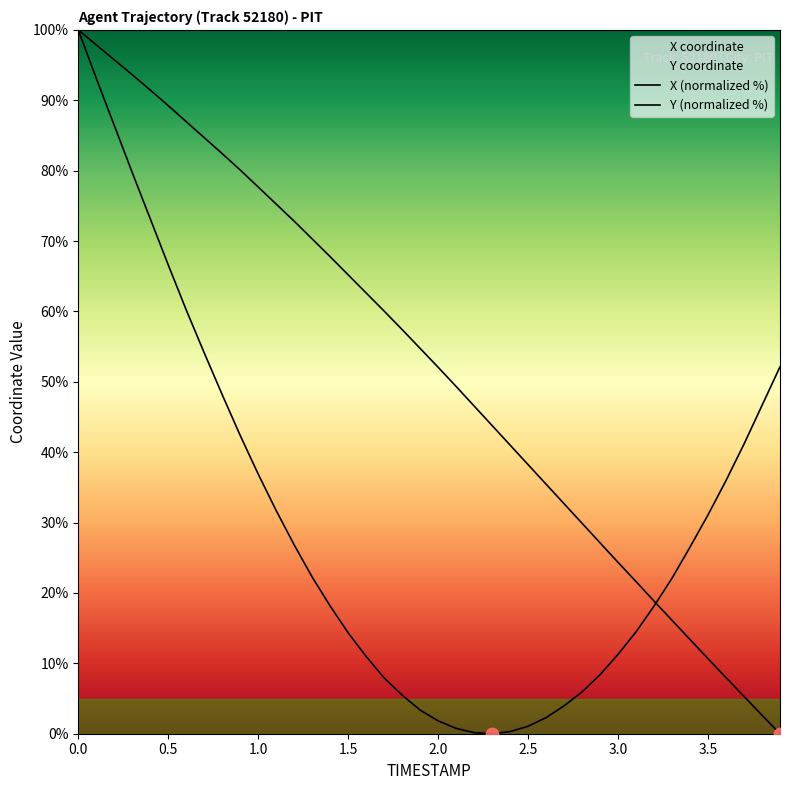

At how many categories does at least one series exceed 3?

40